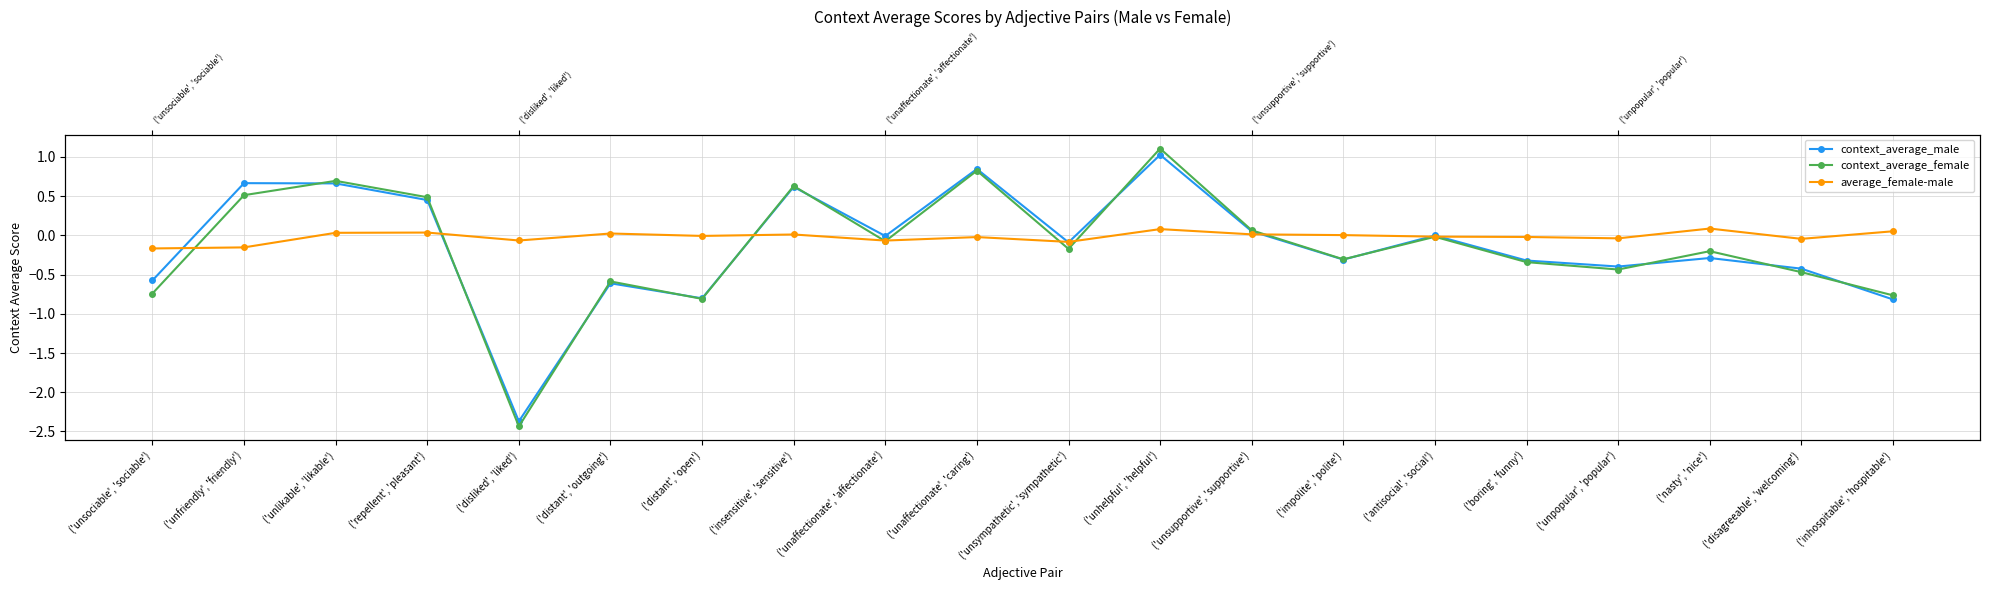

What is the difference between the highest and lowest values at ('distant', 'outgoing')?

0.6